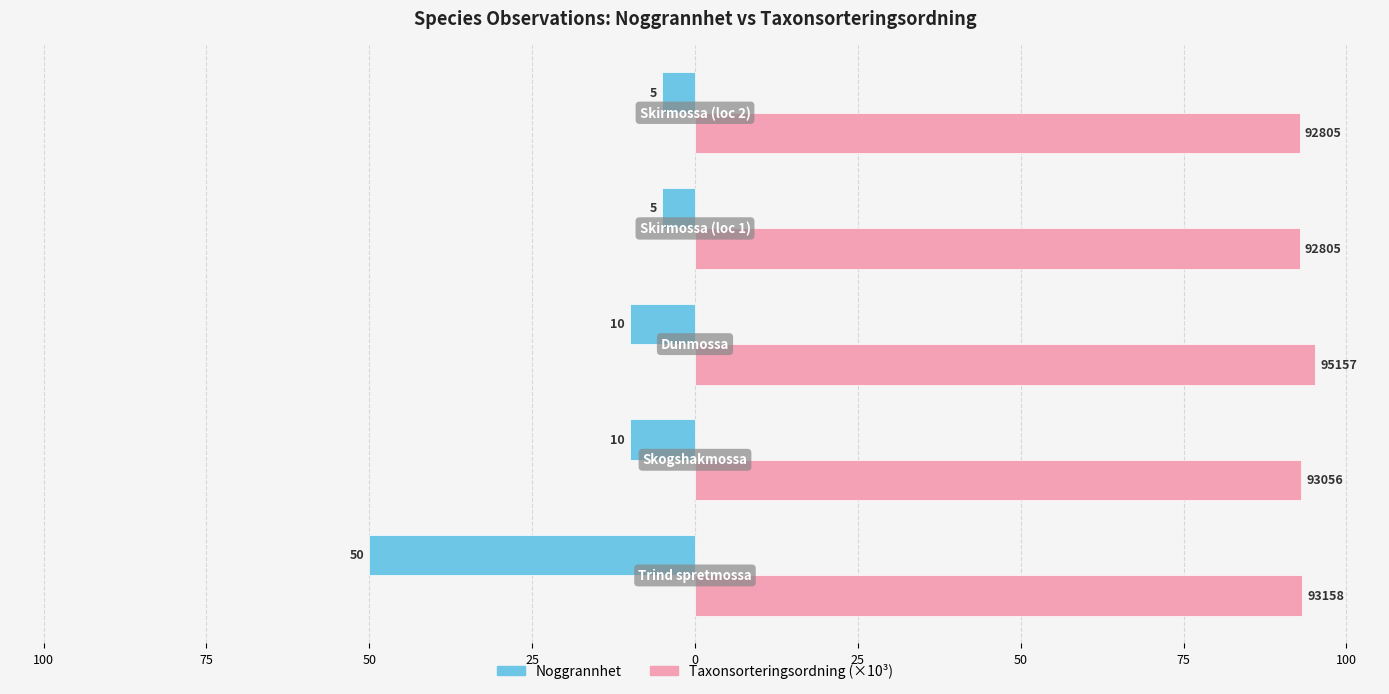

What are all the series names shown in the legend?

Noggrannhet, Taxonsorteringsordning (×10³)